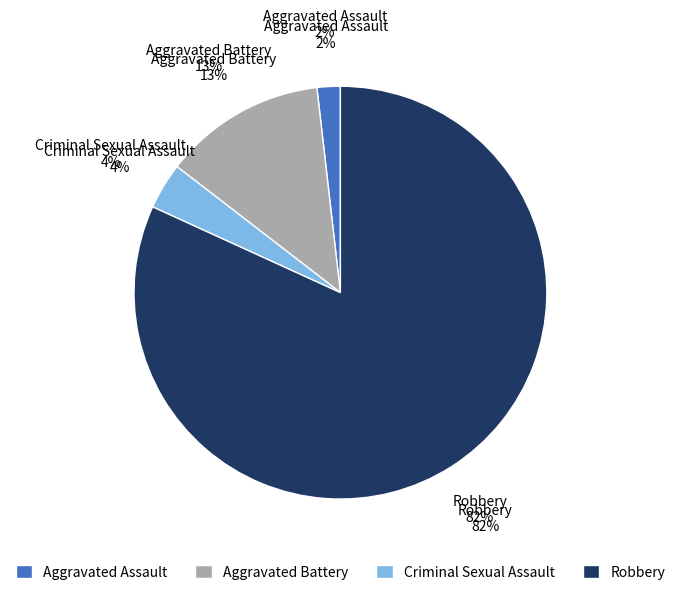

Rank the categories by value from lowest to highest.

Aggravated Assault, Criminal Sexual Assault, Aggravated Battery, Robbery